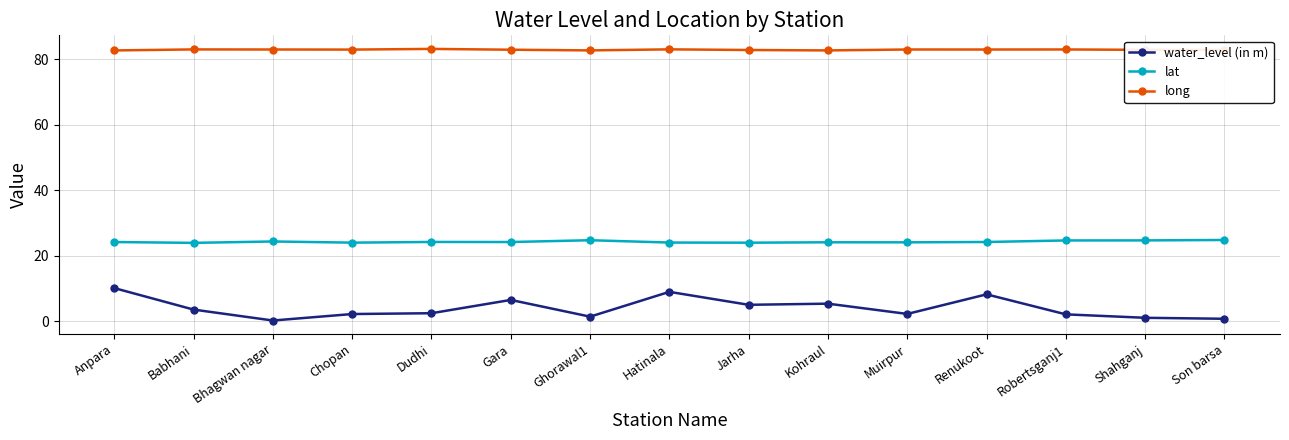

What are all the series names shown in the legend?

water_level (in m), lat, long